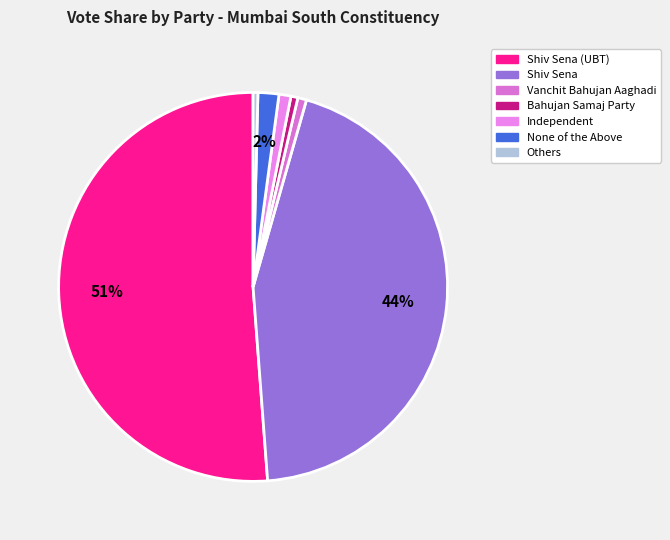

How many slices are in this pie chart?

7